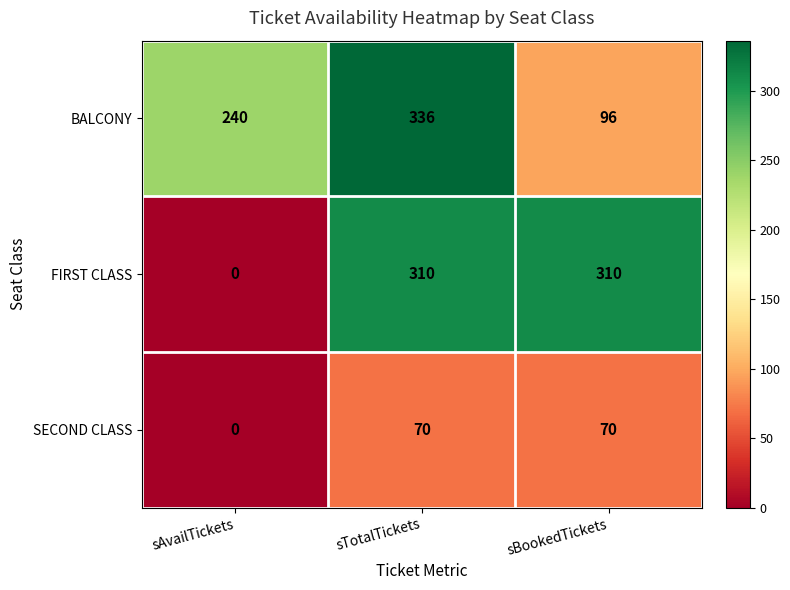

Reading left to right, list all the values displayed in this chart.

BALCONY: 240	336	96
FIRST CLASS: 0	310	310
SECOND CLASS: 0	70	70